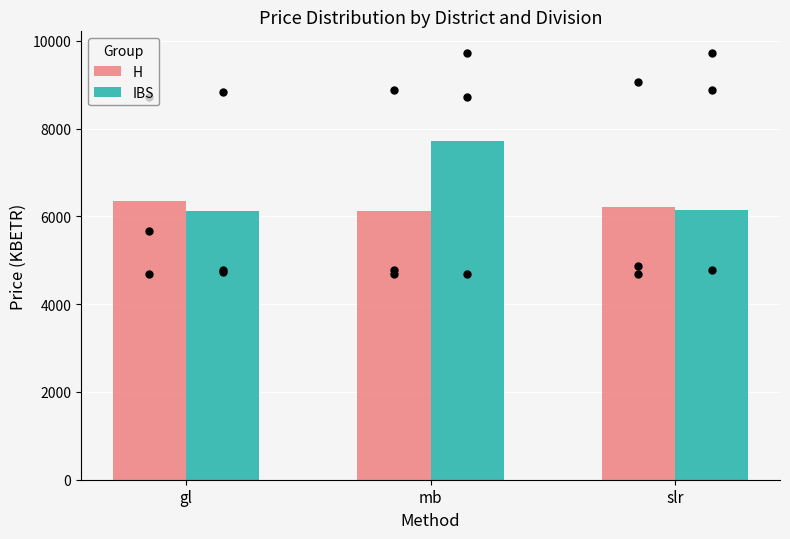

What is the total value across all series at slr?

12349.7